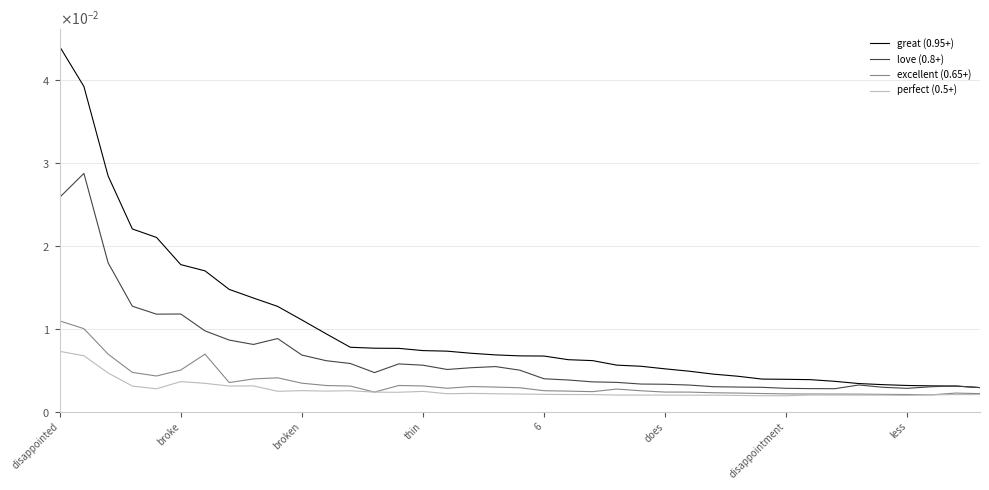

Is this an area chart (filled region under the line)?

No